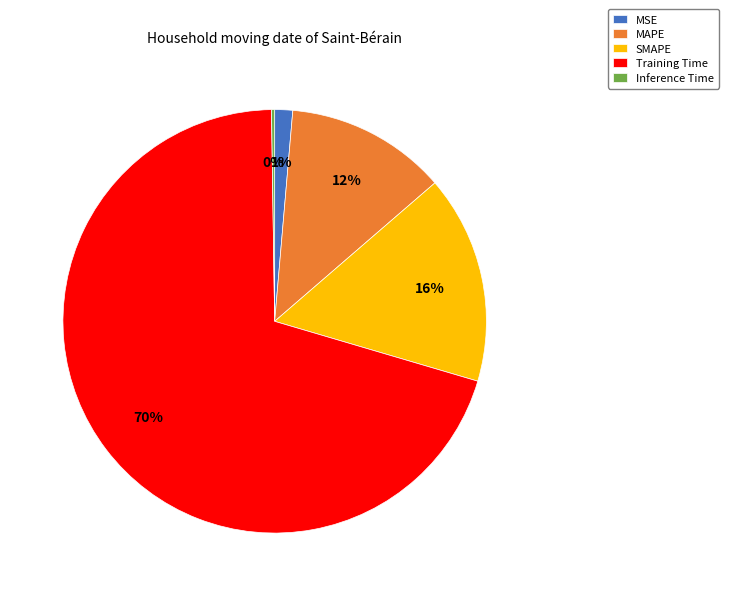

Which has a higher value, MSE or MAPE?

MAPE